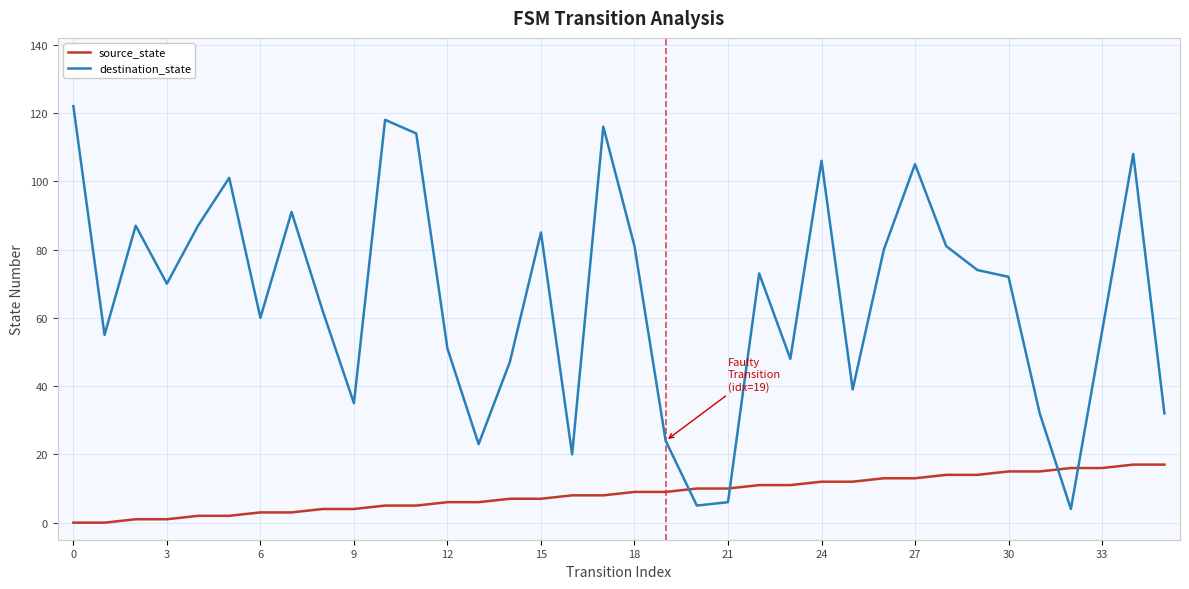

True or false: destination_state and source_state intersect in this chart.

True